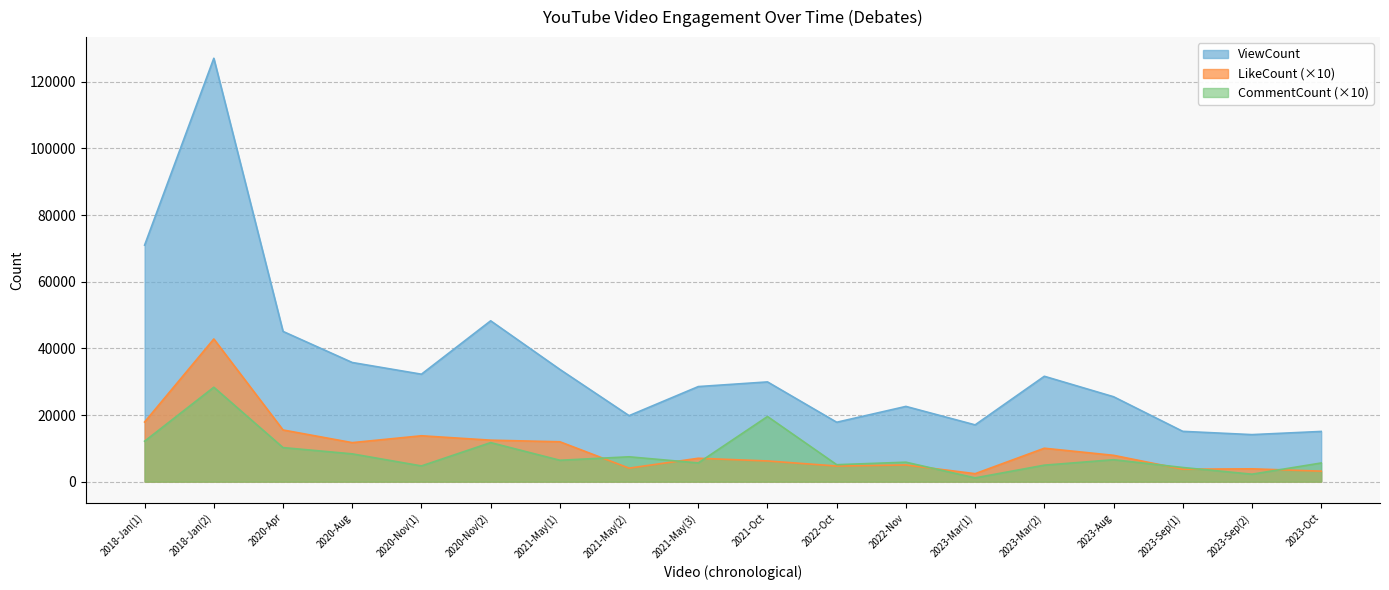

Which series ends up on top after the final intersection of CommentCount and LikeCount?

CommentCount